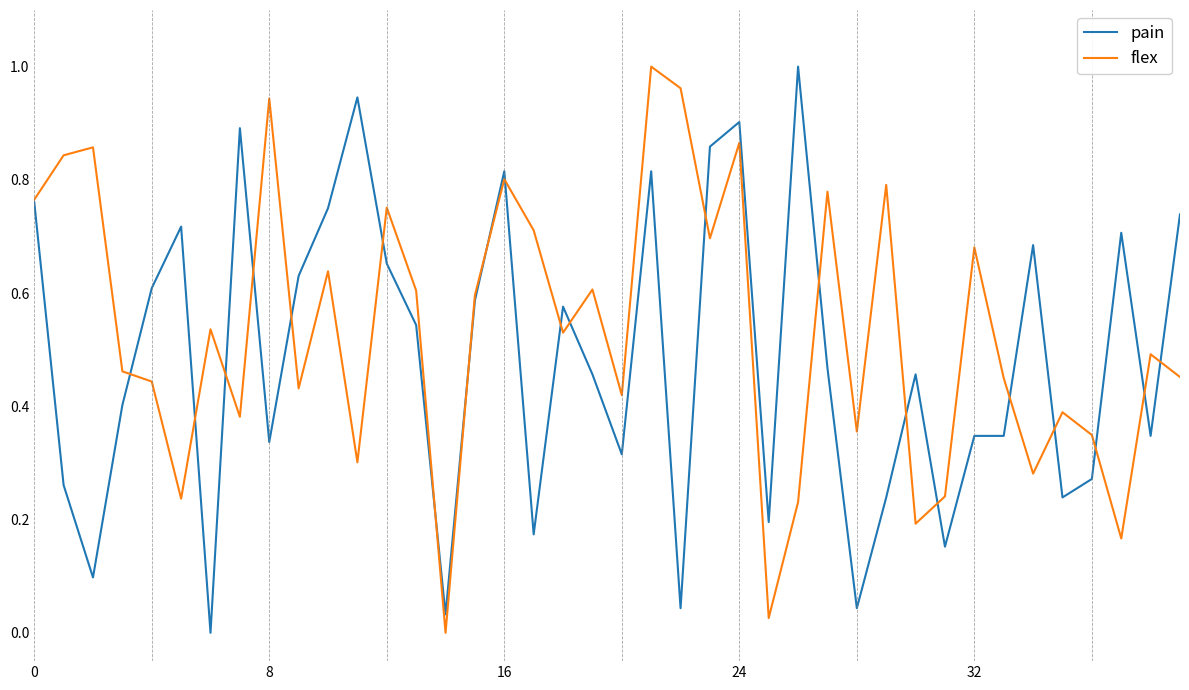

Which series has the largest total across all categories?

flex